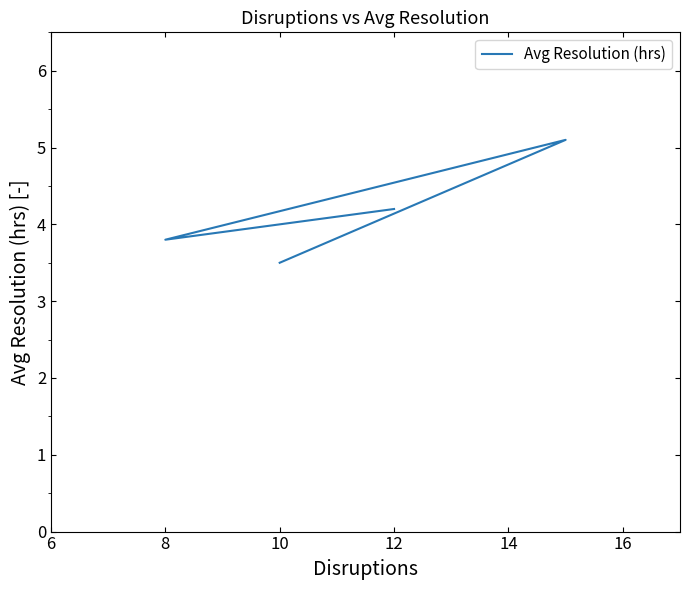

What is the change in value from 6 to 10?

+0.9